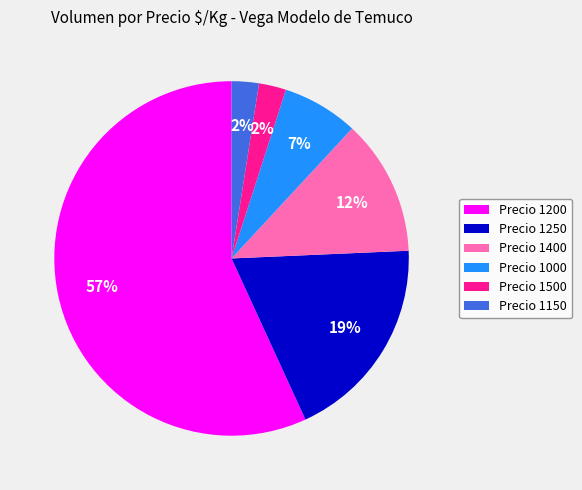

What percentage is the Precio 1500 slice, to the nearest percent?

2%